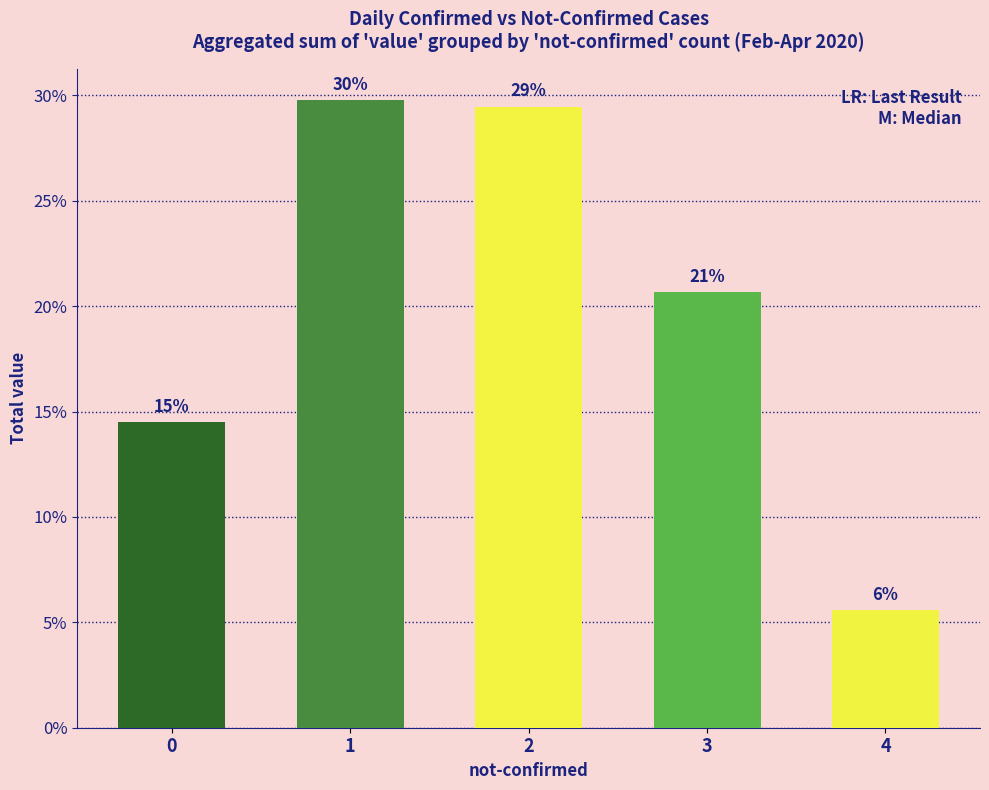

Are the bars grouped side by side (vs. stacked)?

No